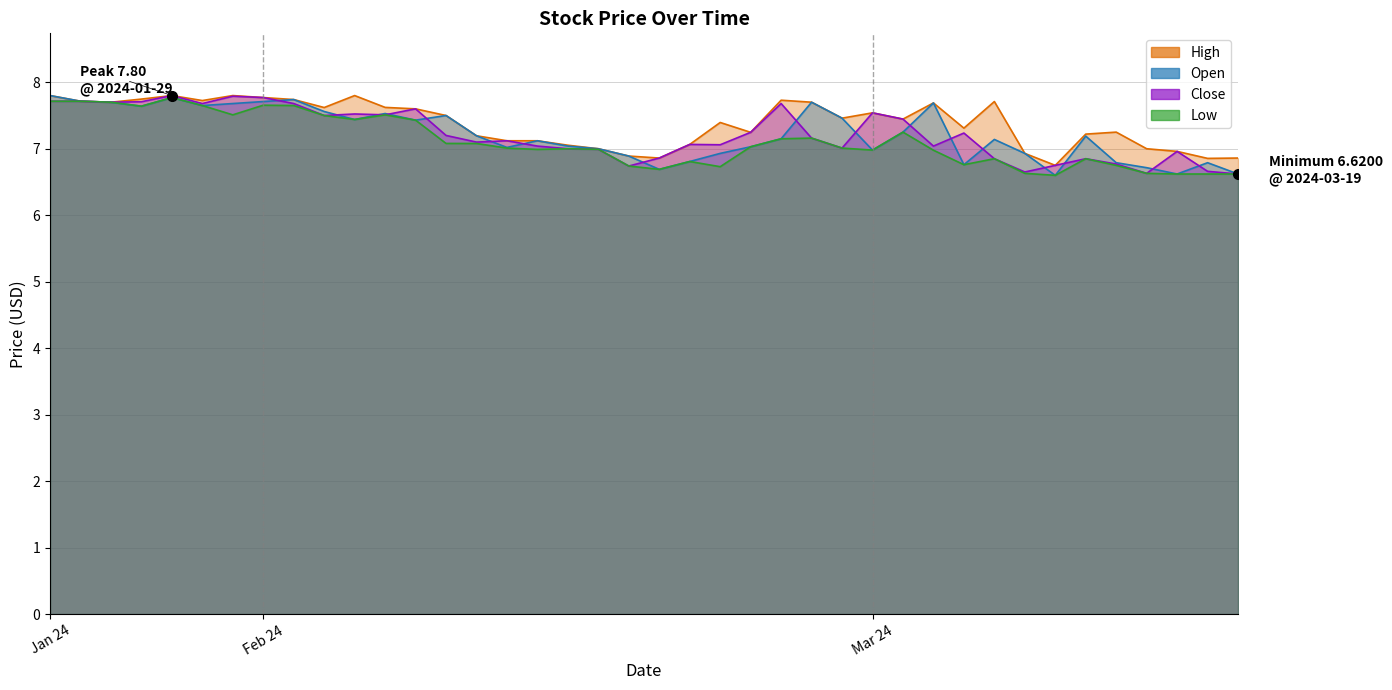

What are all the series names shown in the legend?

High, Open, Close, Low